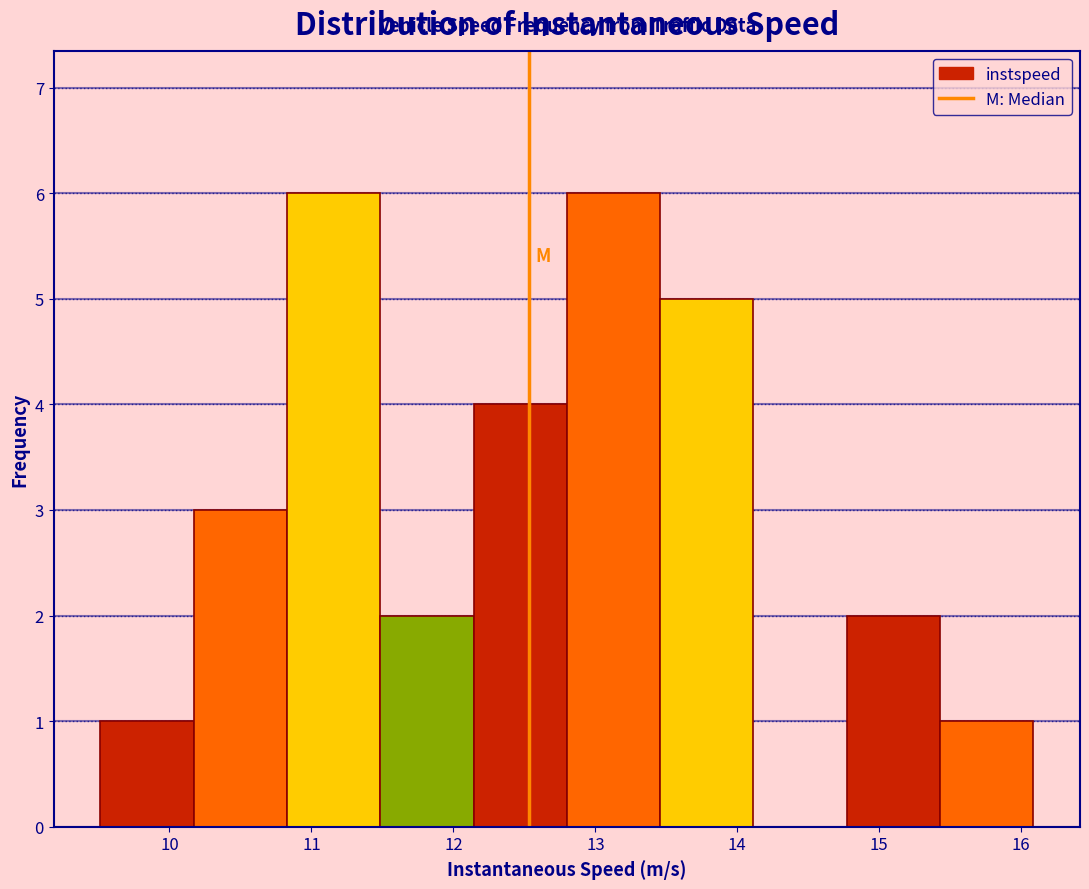

Reading left to right, transcribe this chart: for each bar, give the range it covers on the x-axis and its height. Neither the bar edges nor the heights are printed on the chart, so give them approximately, as read against the axes.

9.5 to 10.2: 1
10.2 to 10.8: 3
10.8 to 11.5: 6
11.5 to 12.1: 2
12.1 to 12.8: 4
12.8 to 13.5: 6
13.5 to 14.1: 5
14.1 to 14.8: 0
14.8 to 15.4: 2
15.4 to 16.1: 1